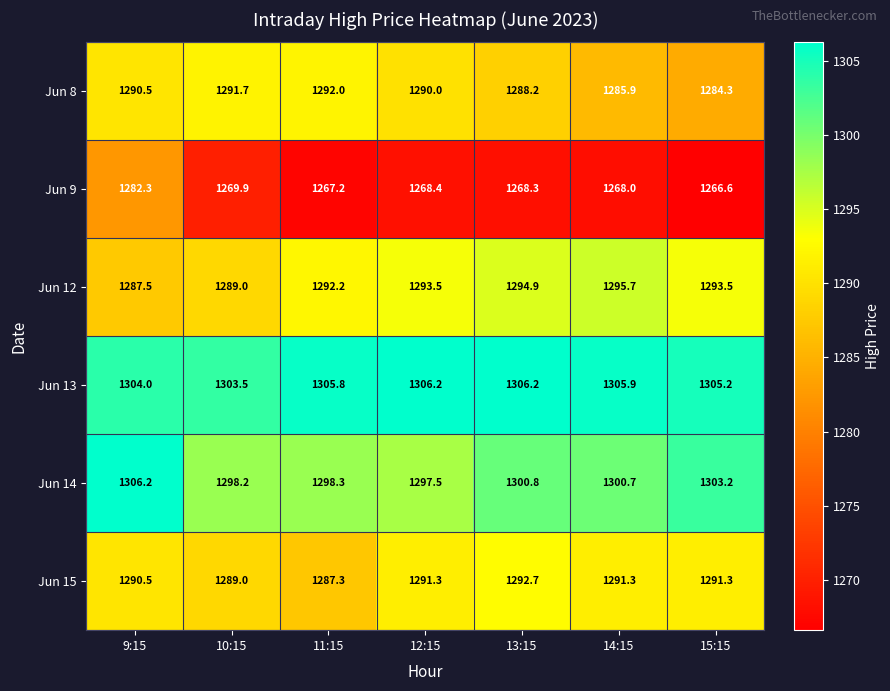

At which category does the chart reach its minimum across all series?

15:15